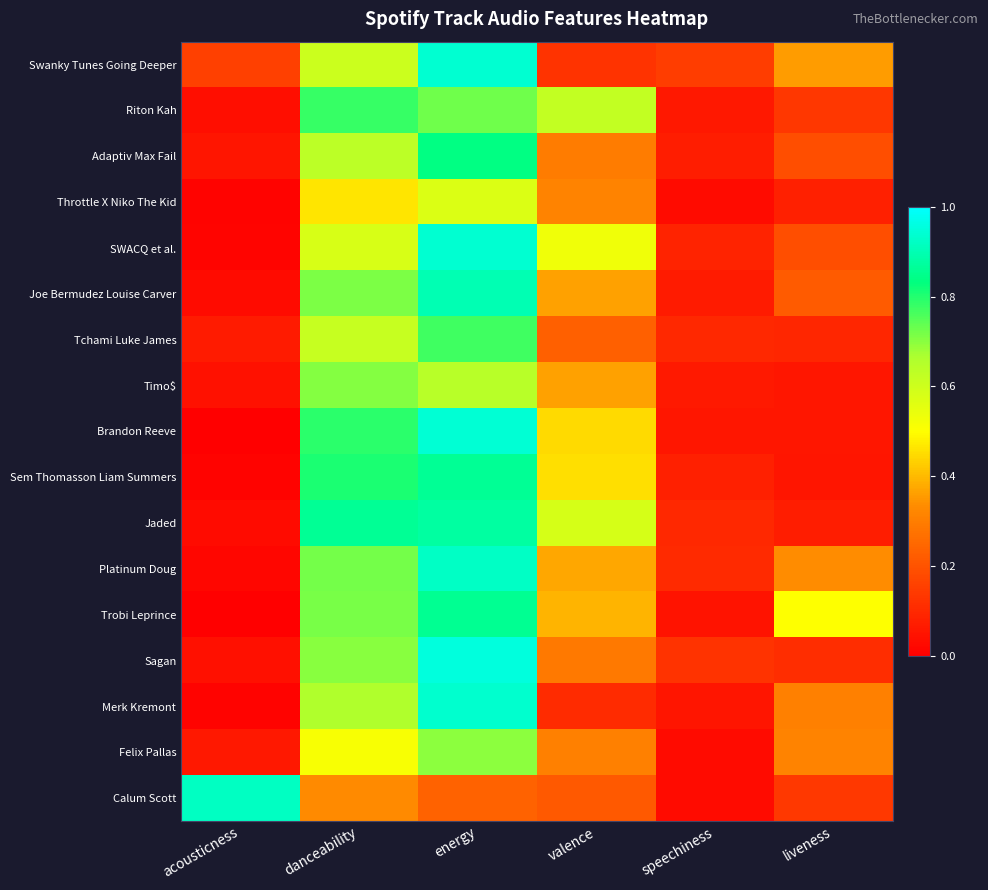

At which category is the sum across all series the highest?

energy